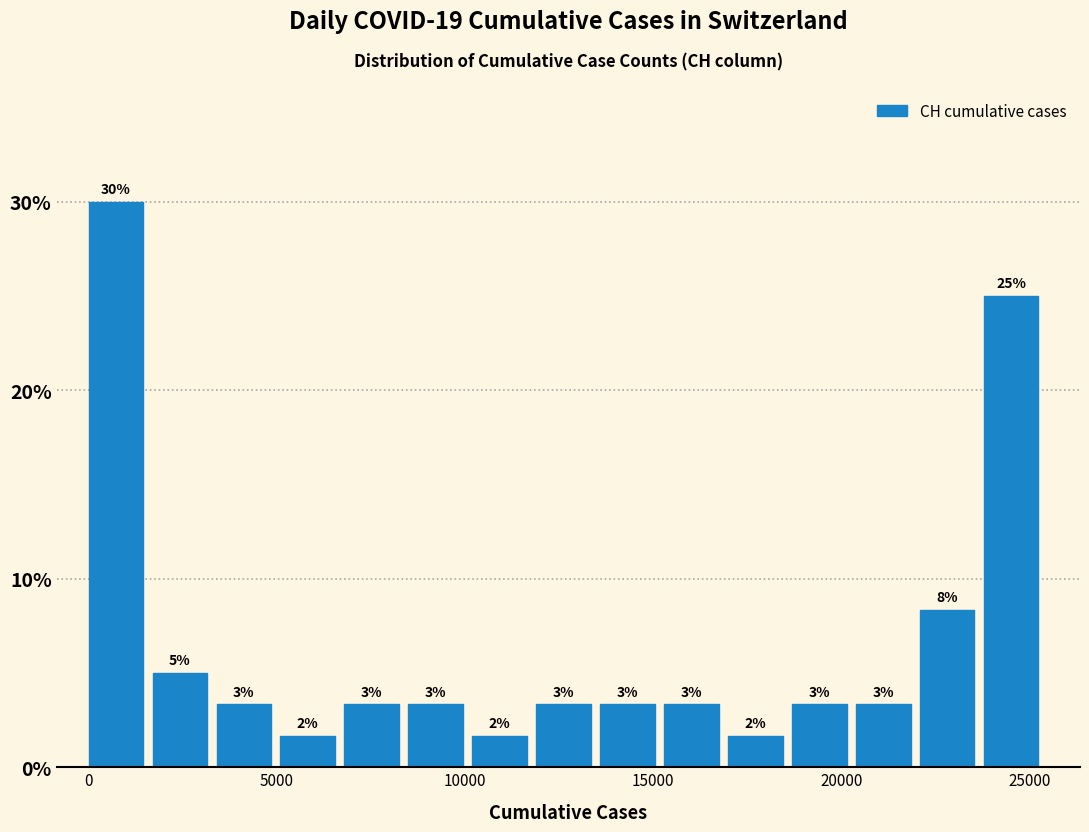

Around what value on the x-axis is the tallest bar? Give the approximate position of its centre, as read against the axis.

500